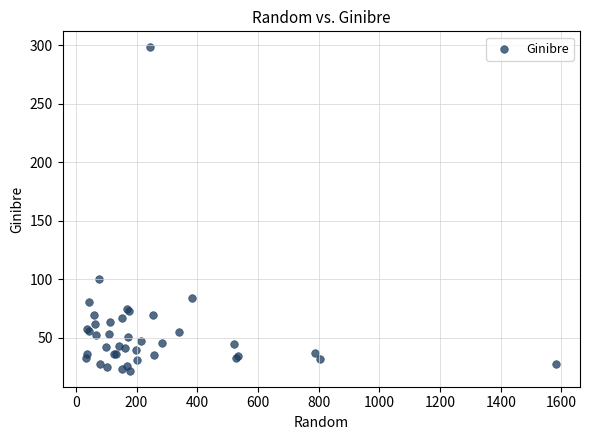

What Y value in the scatter plot is closest to 159?

100.6